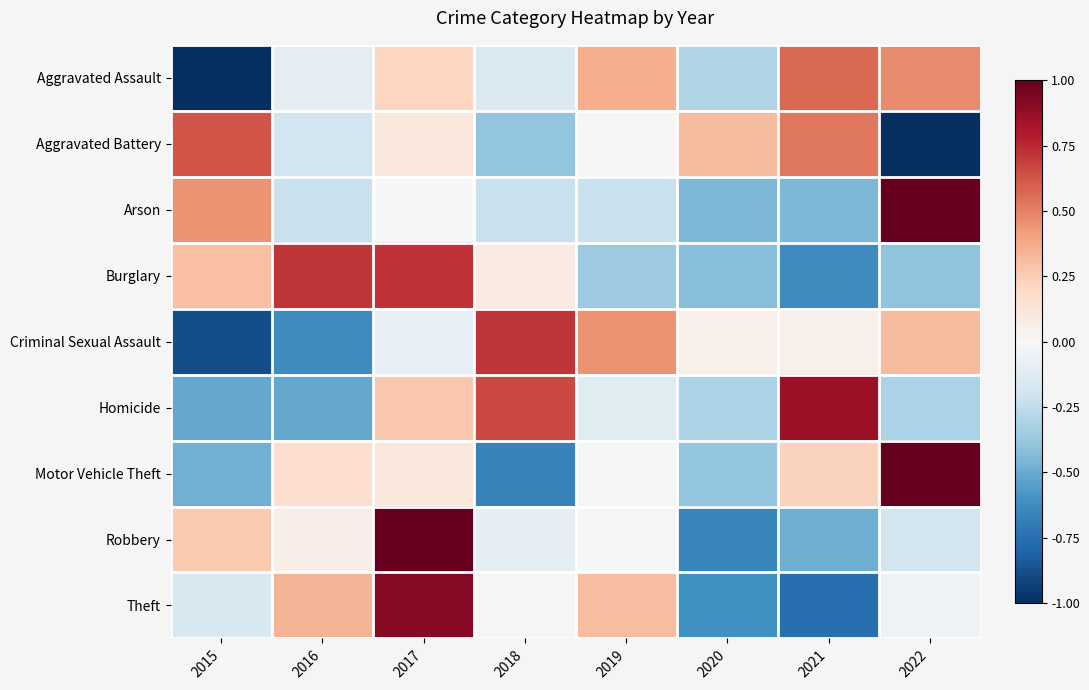

Count the number of categories in the chart.

8